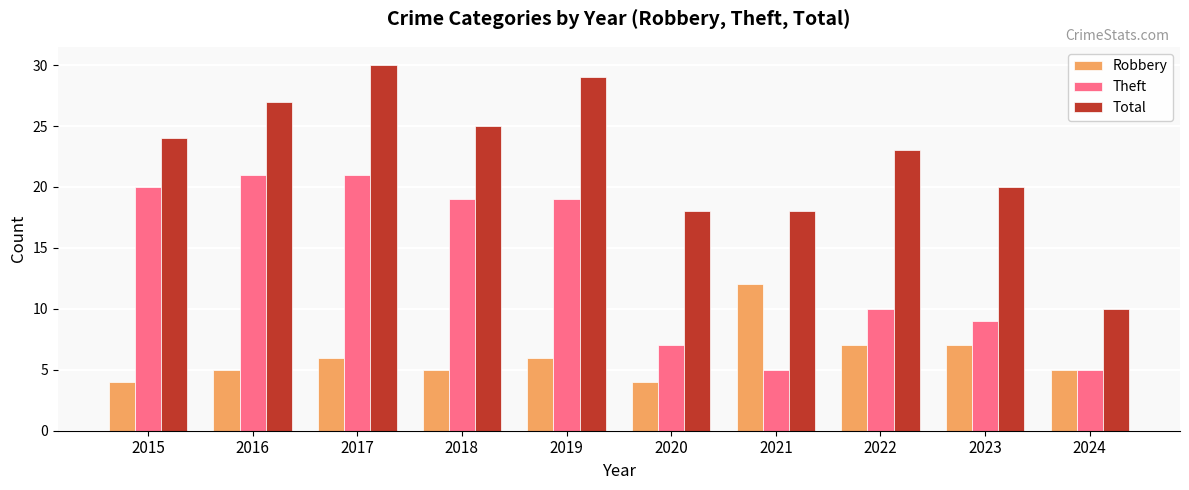

Which series changed the most between 2020 and 2021?

Robbery